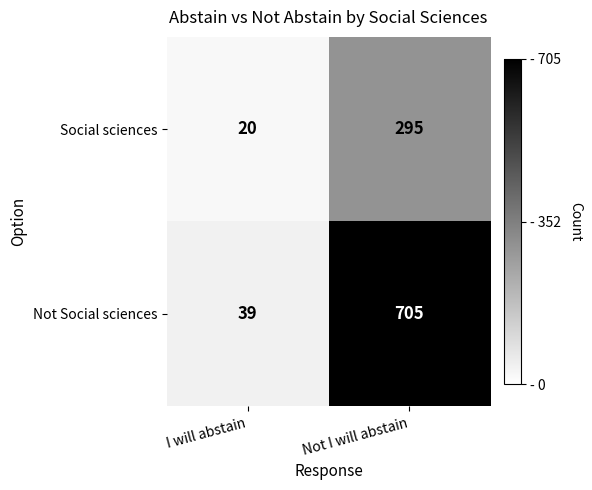

True or false: Not Social sciences has a value of 39 at I will abstain.

True